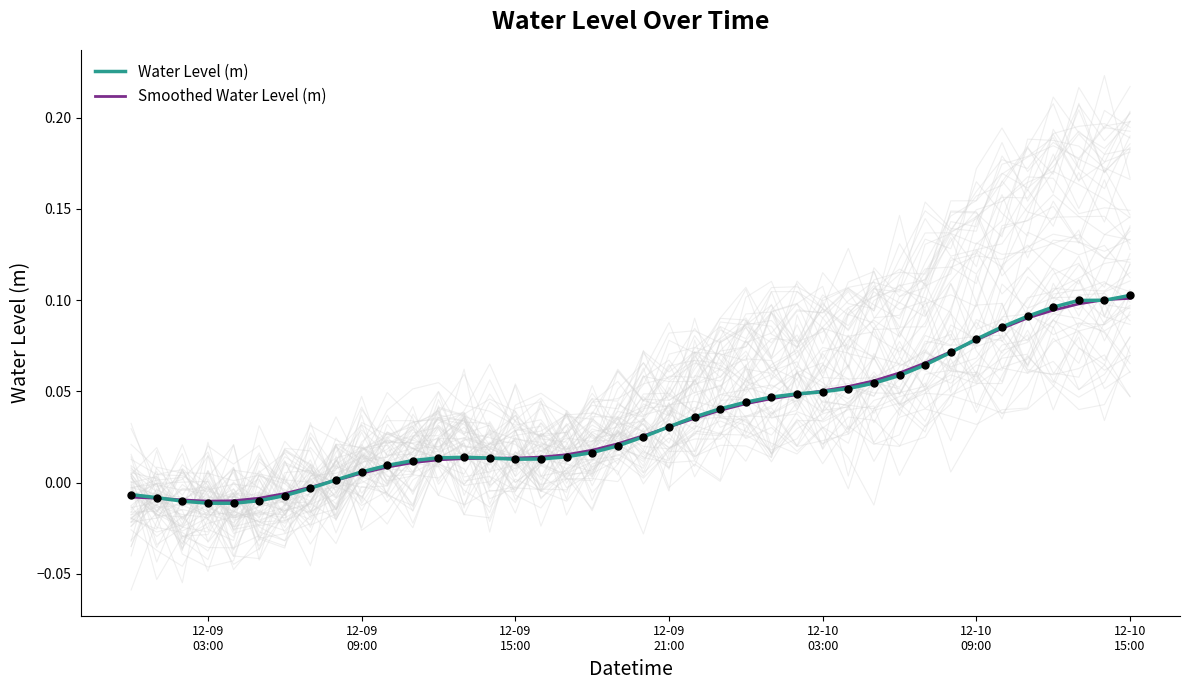

Which series has the widest spread of Y values?

Water Level (m)